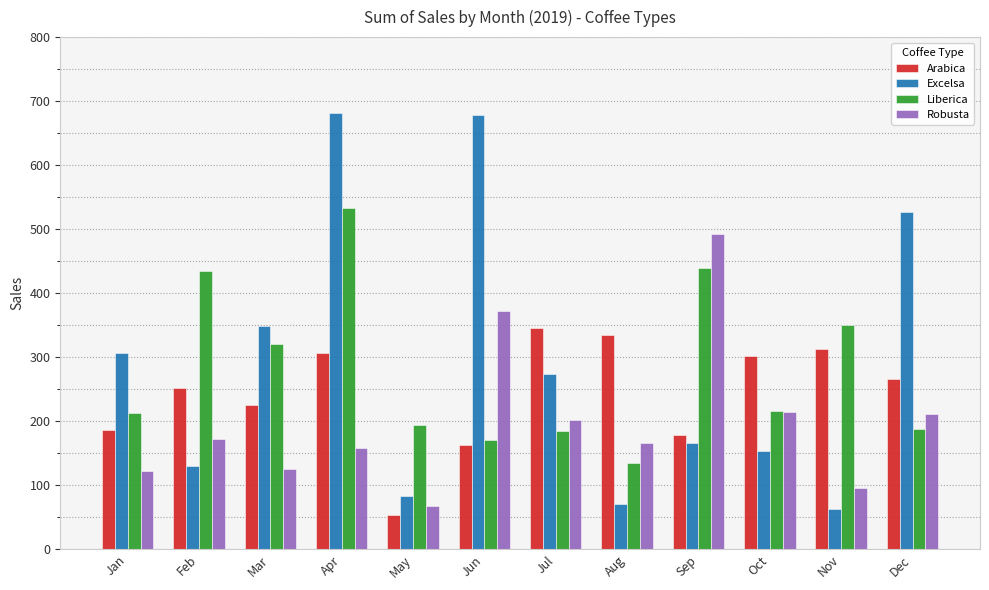

What value does the Excelsa series have at May?

83.0